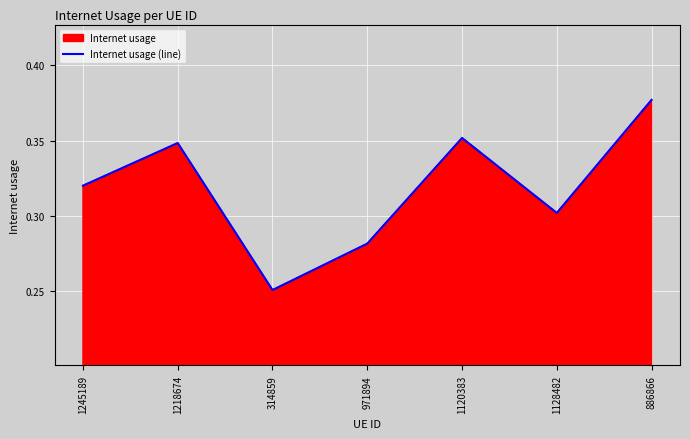

At which category does the chart reach its peak across all series?

886866